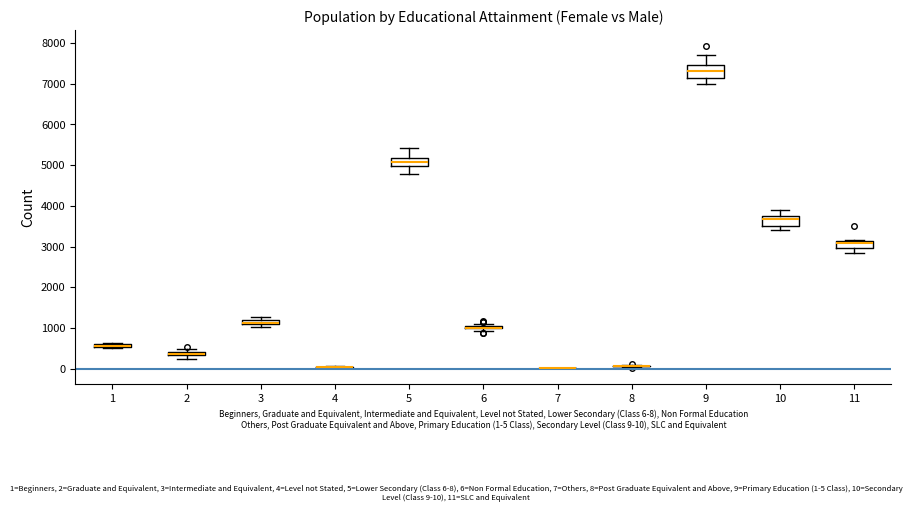

Where does the upper whisker of the box at x = 5 end on the y-axis? The values are not printed on the chart, so give them approximately, as read against the axis.

5400